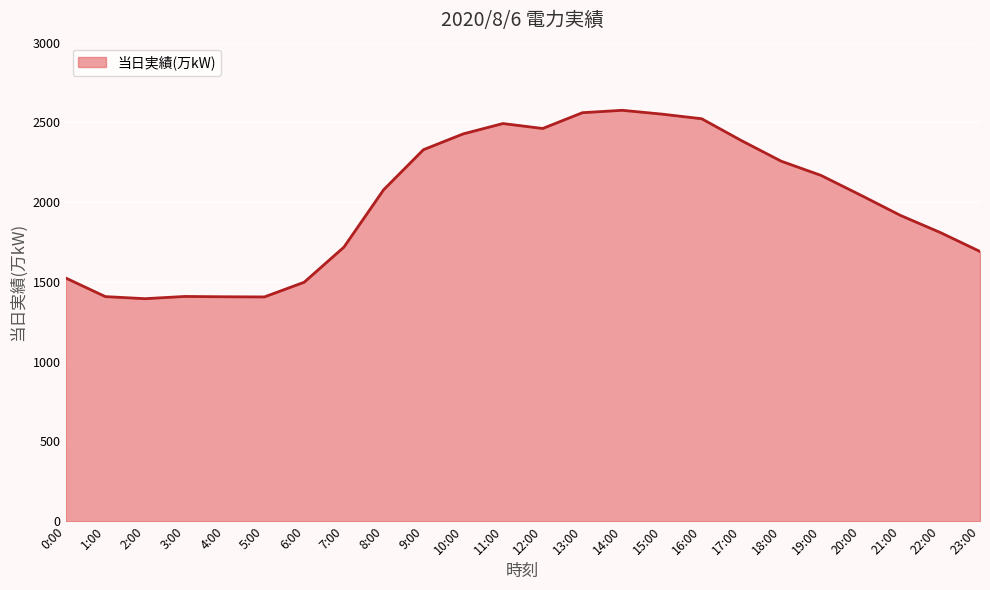

What is the minimum value shown in the chart?

1395